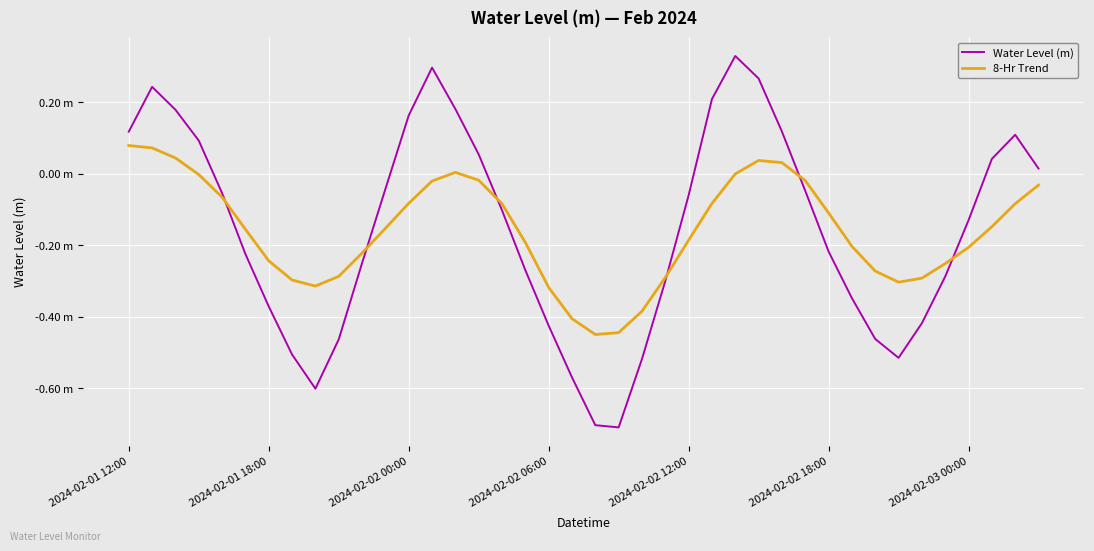

Is this an area chart (filled region under the line)?

No